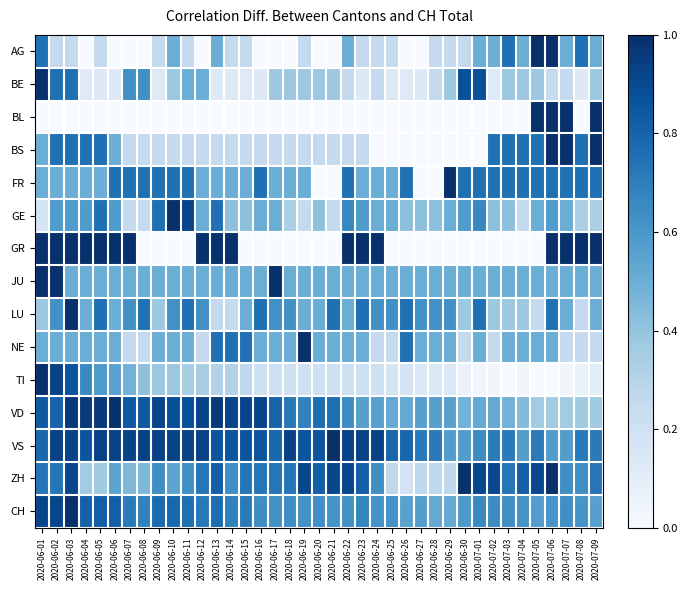

Which has a higher value, 2020-06-01 or 2020-06-24?

2020-06-01